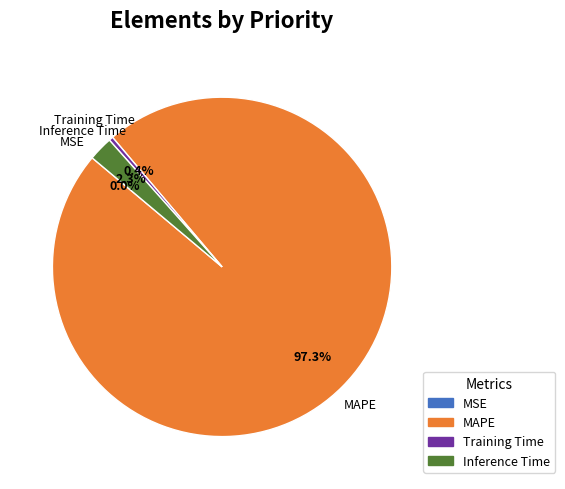

Is there any slice that represents more than half of the pie?

Yes